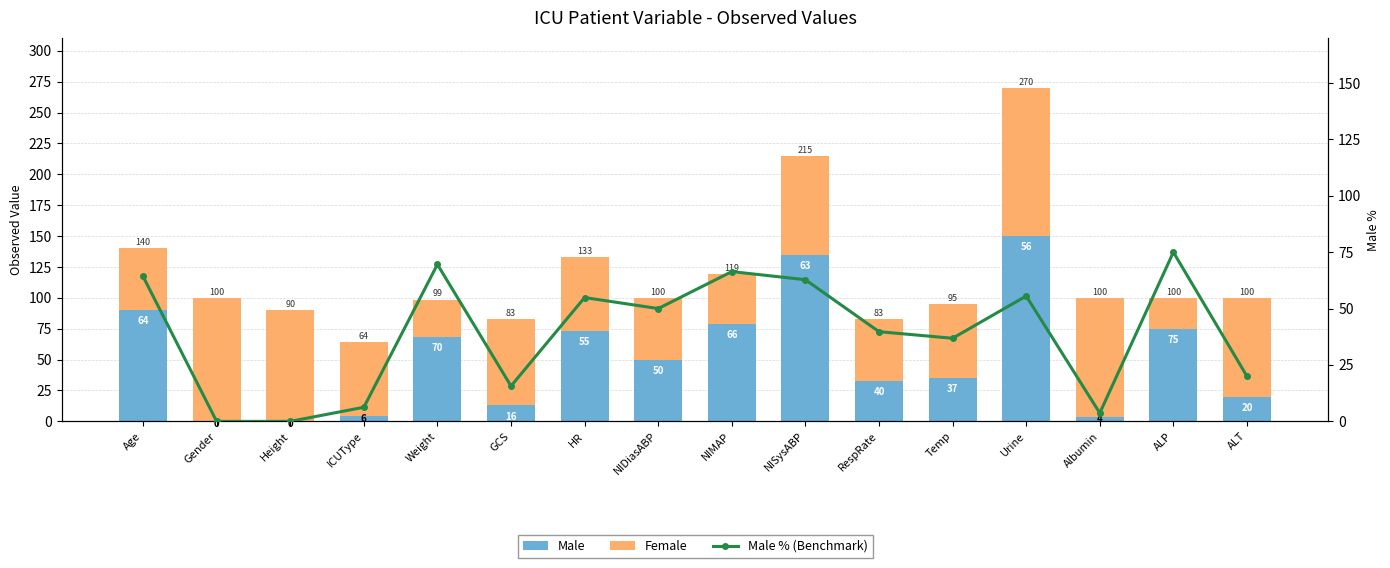

What is the label of the 1st bar from the right?

ALT